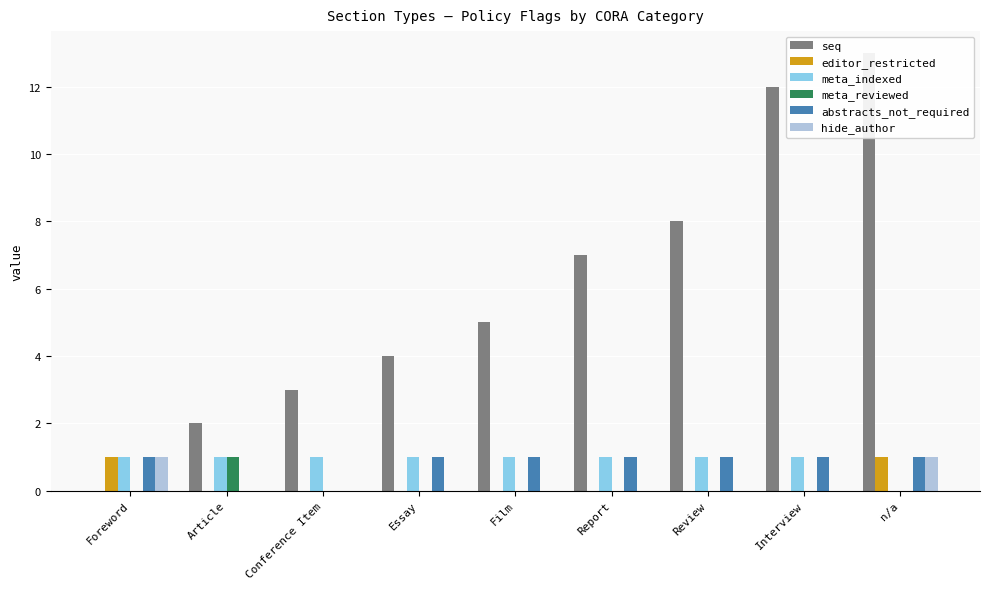

What are all the series names shown in the legend?

seq, editor_restricted, meta_indexed, meta_reviewed, abstracts_not_required, hide_author